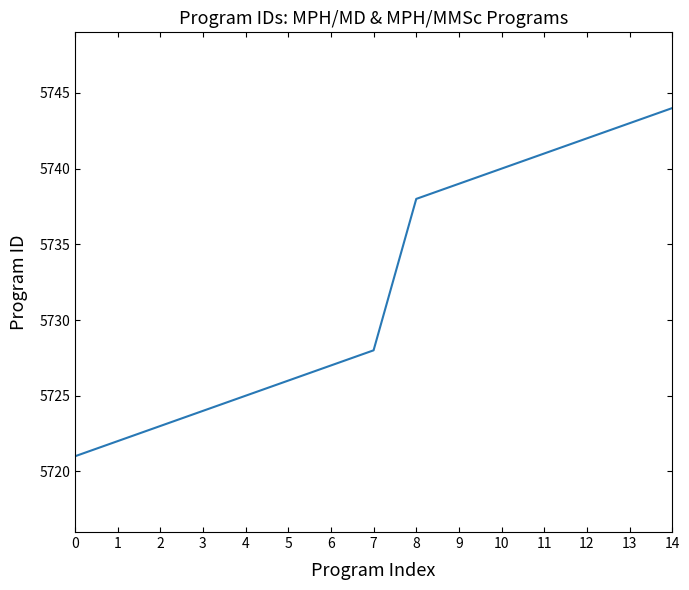

What is the difference between the maximum and minimum values?

23